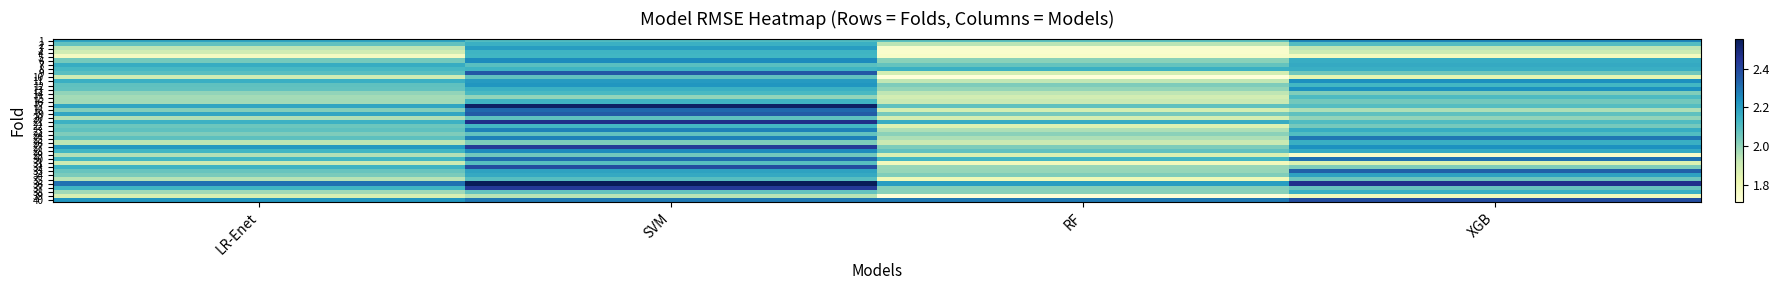

How many series are shown in this chart?

40